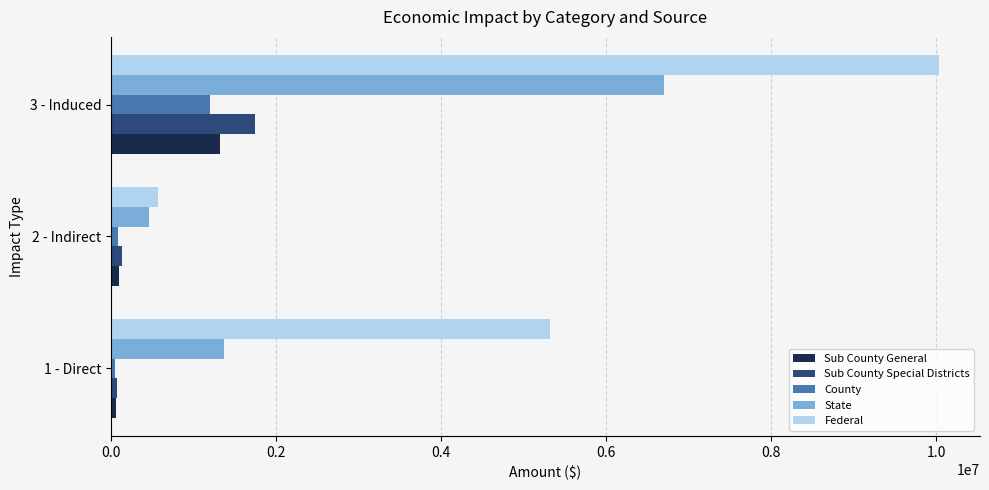

How many series are shown in this chart?

5